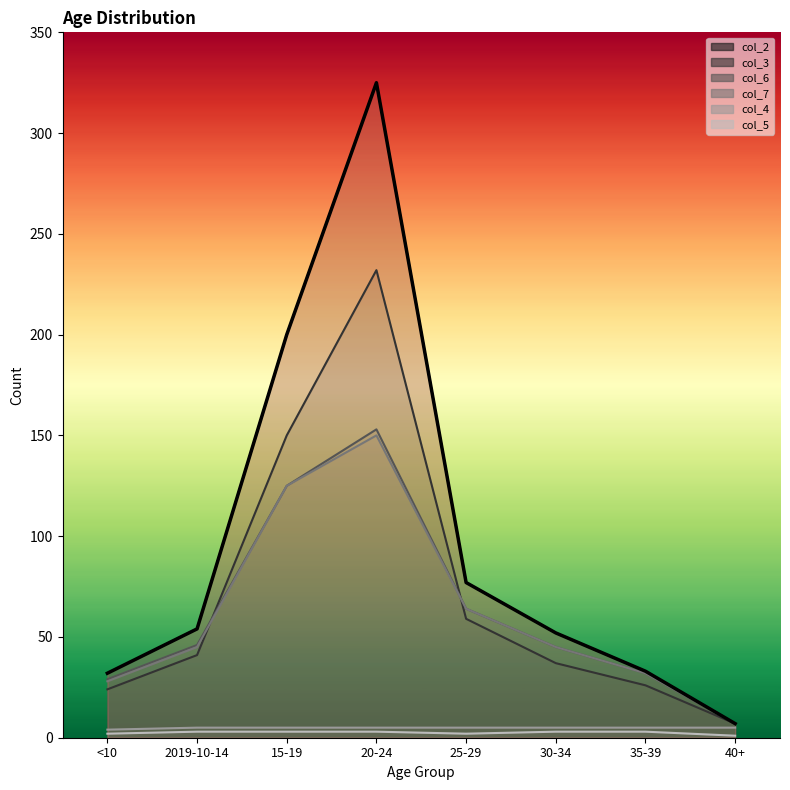

List the labels in order of value, smallest first.

40+, <10, 35-39, 30-34, 2019-10-14, 25-29, 15-19, 20-24